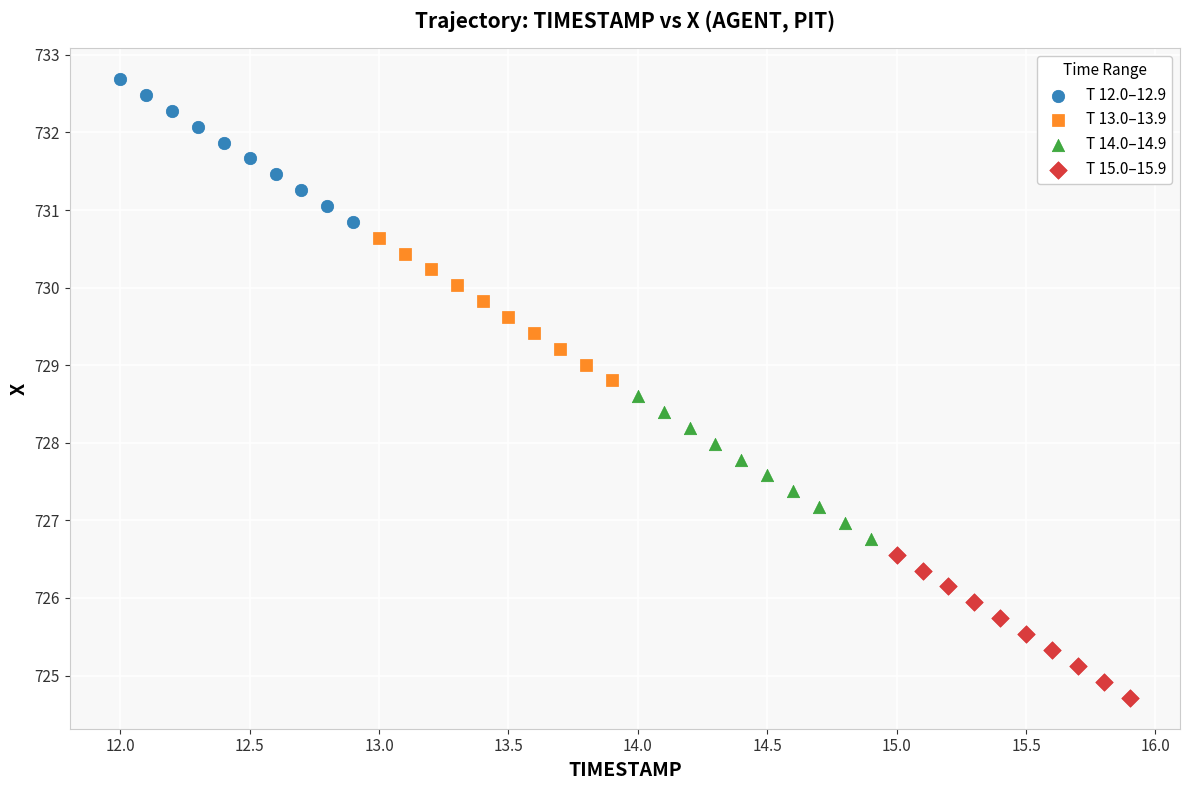

Which series contains the lowest Y value?

T 15.0–15.9